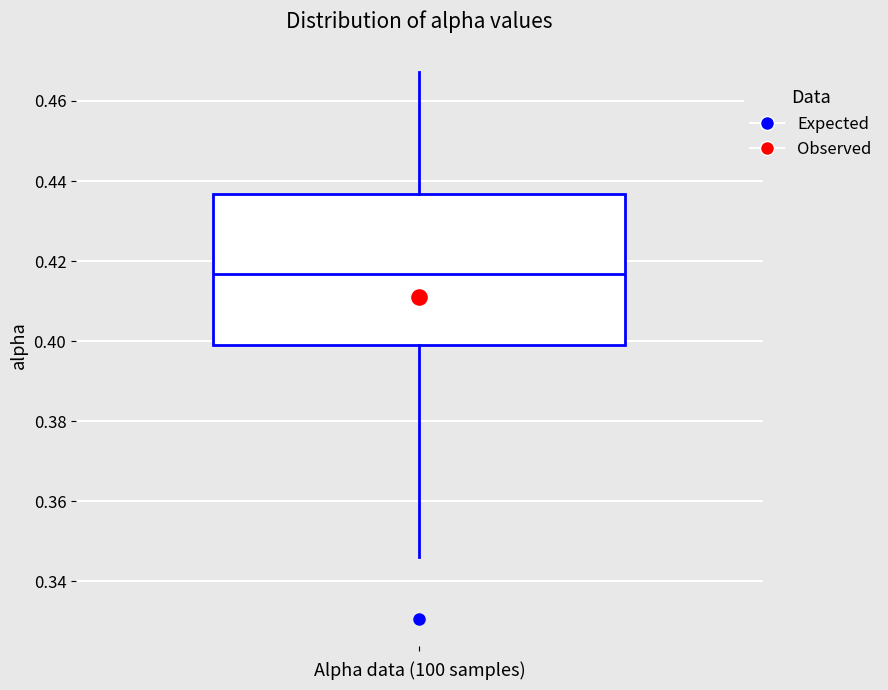

Transcribe this box plot: give where the median line is, the range the box spans, and where the two whiskers end, as read against the y-axis. The values are not printed on the chart, so give them approximately, as read against the axis.

median 0.416, box 0.398 to 0.436, whiskers 0.346 to 0.468